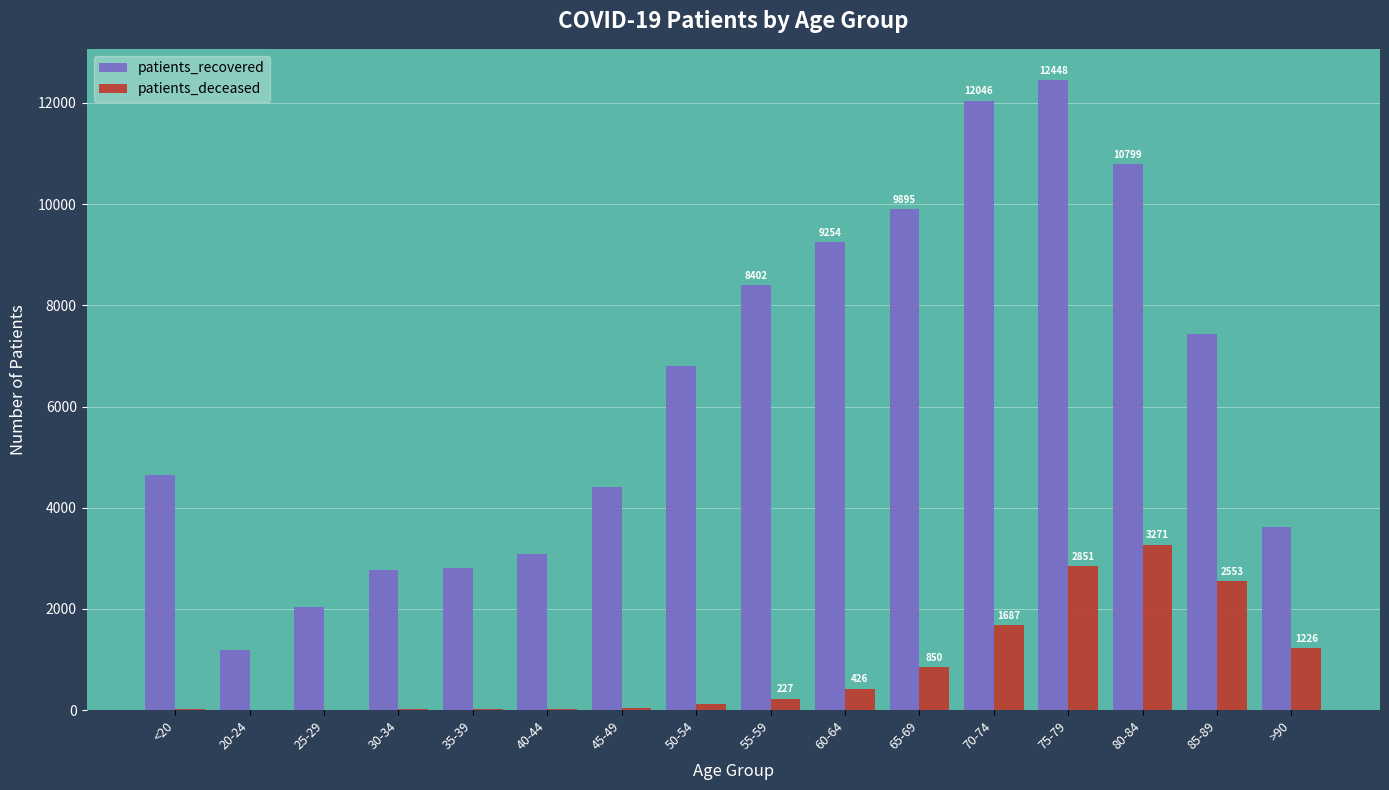

The value of patients_recovered at 20-24 is 1926. True or false?

False